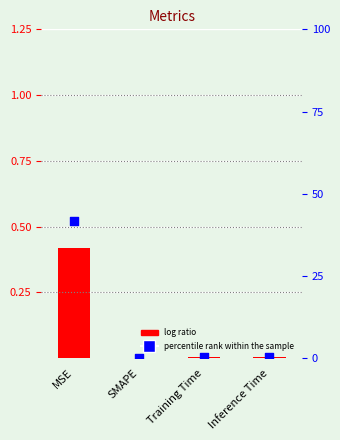

Which series reaches the maximum Y coordinate?

percentile rank within the sample